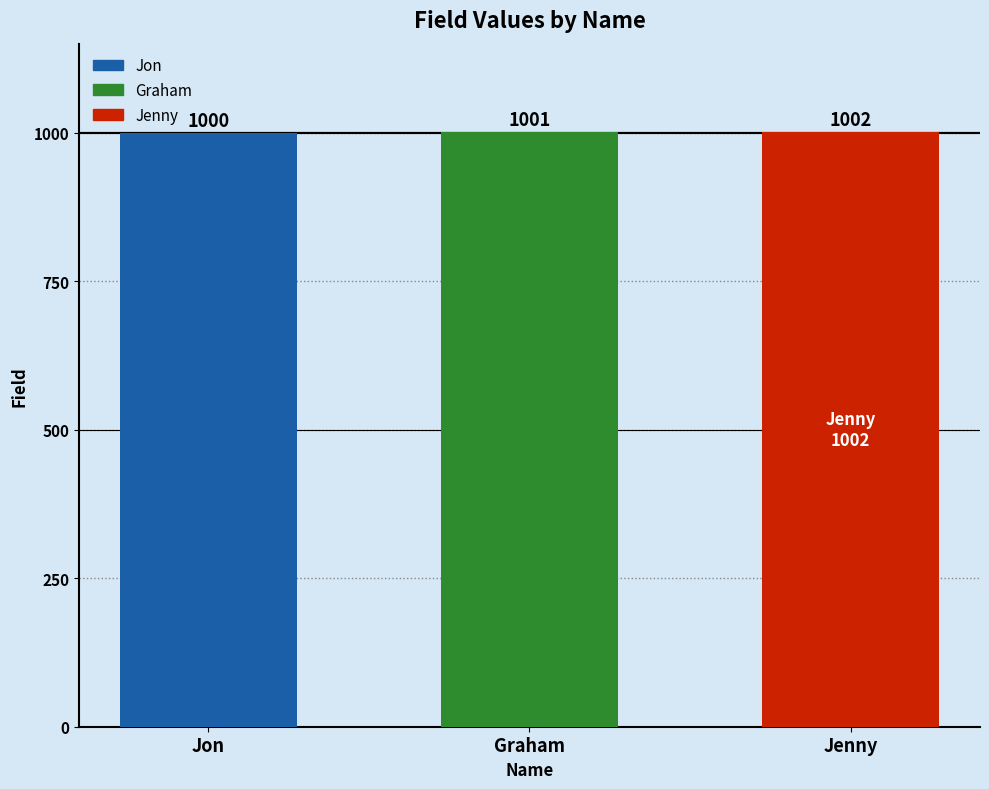

Reading left to right, extract all data points from this chart.

Jon=1000	Graham=1001	Jenny=1002